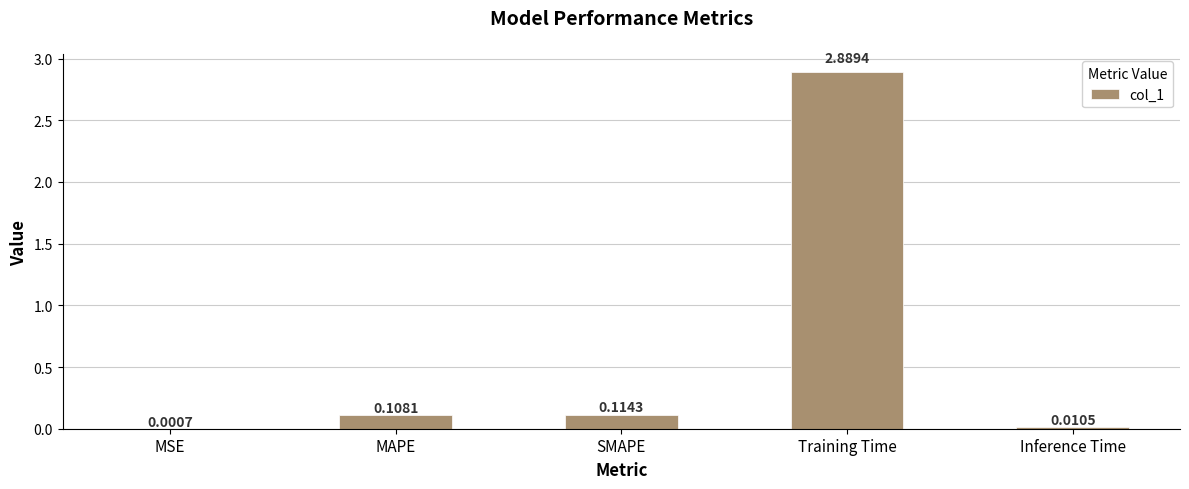

Where is the data nearest to the value 1?

SMAPE